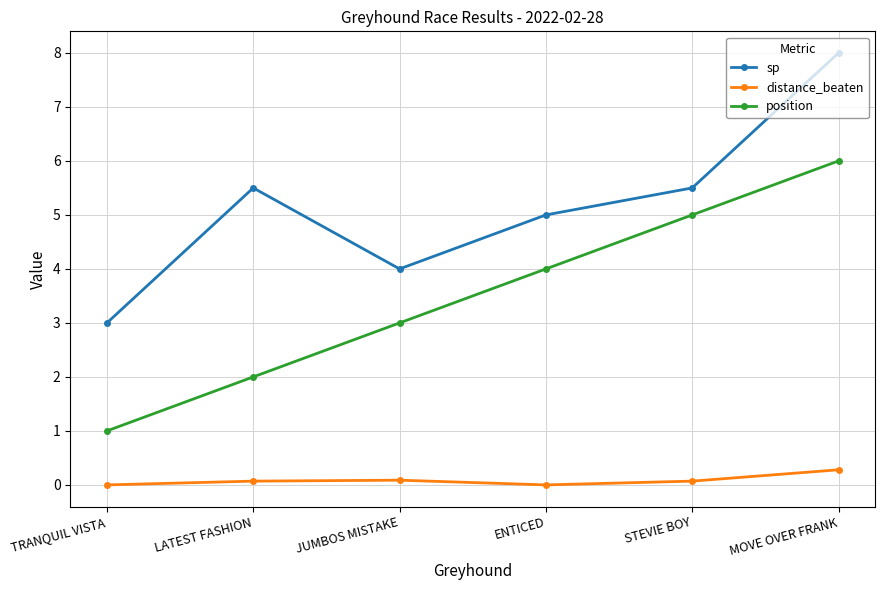

How many categories are shown in the chart?

6